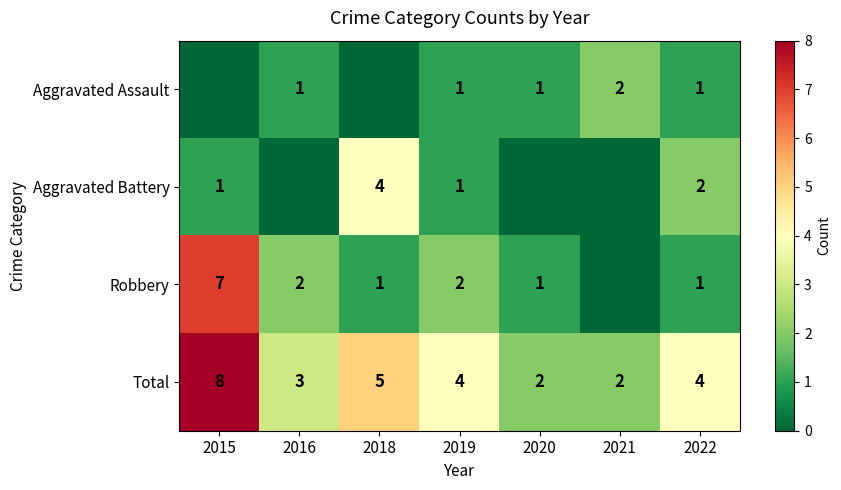

At how many categories does at least one series exceed 1?

7